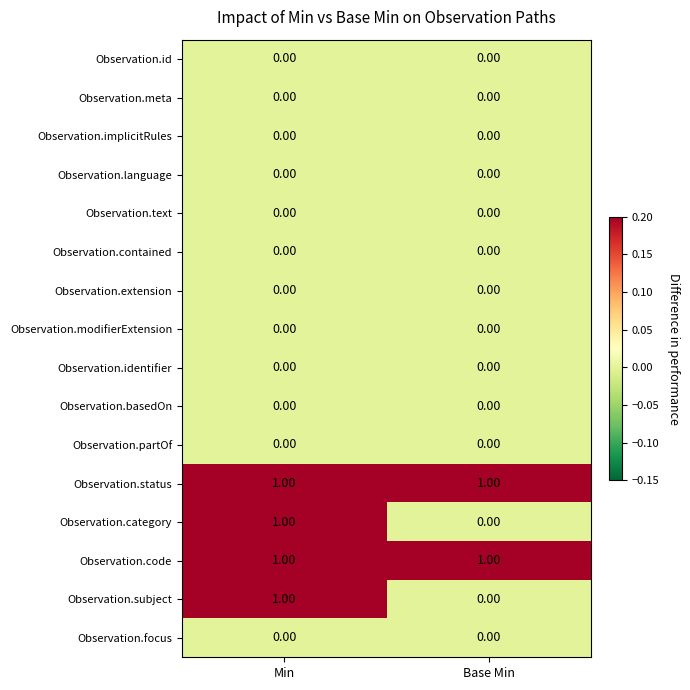

At which category is the sum across all series the highest?

Min